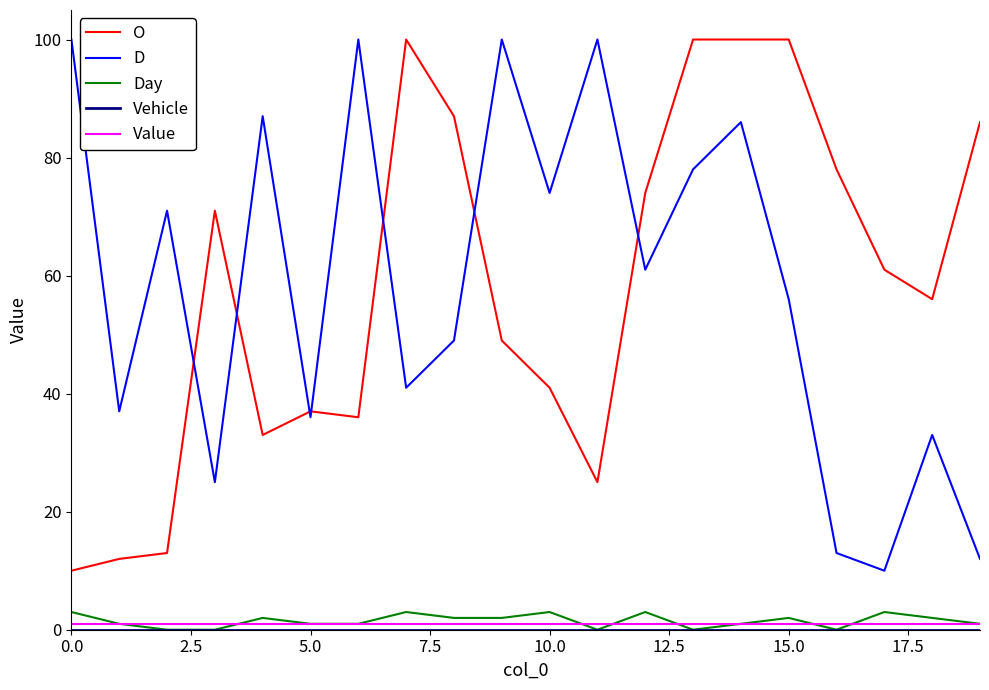

What is the lowest value of the O series?

10